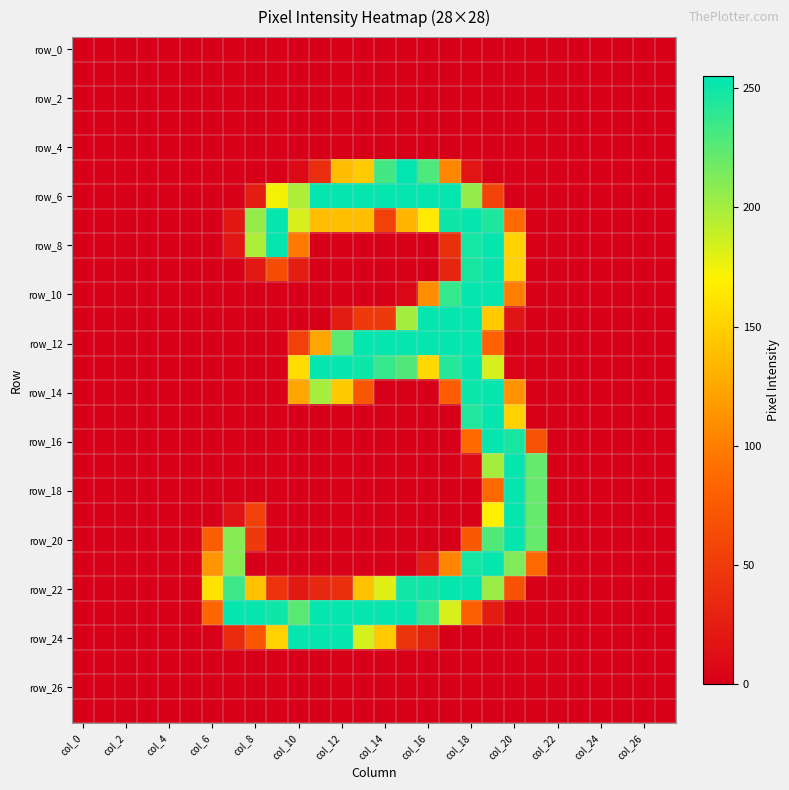

At how many categories does at least one series exceed 15?

16